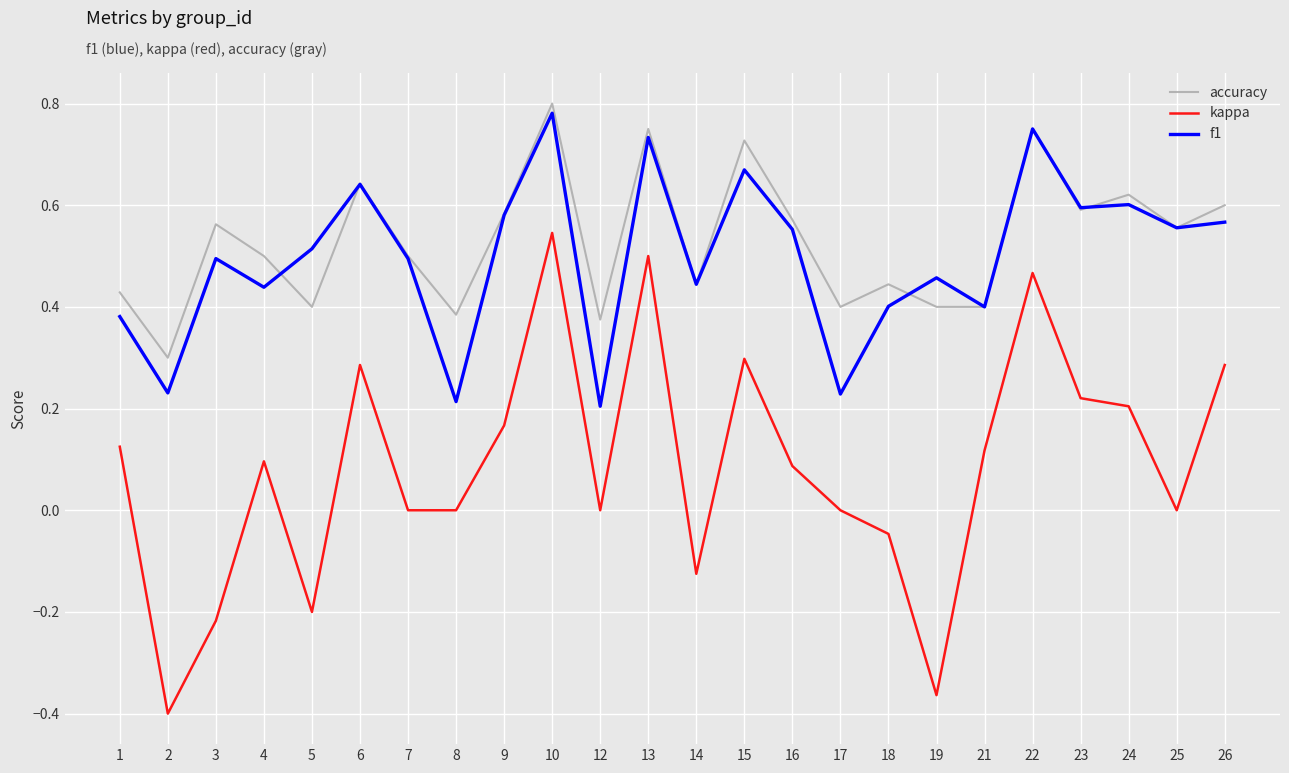

Which series changed the most between 14 and 15?

kappa